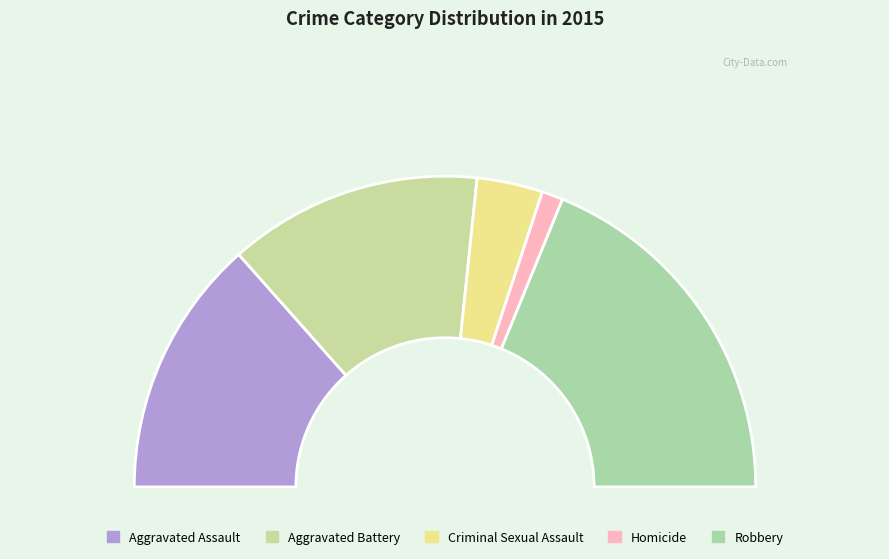

What percentage is the Aggravated Assault slice, to the nearest percent?

27%